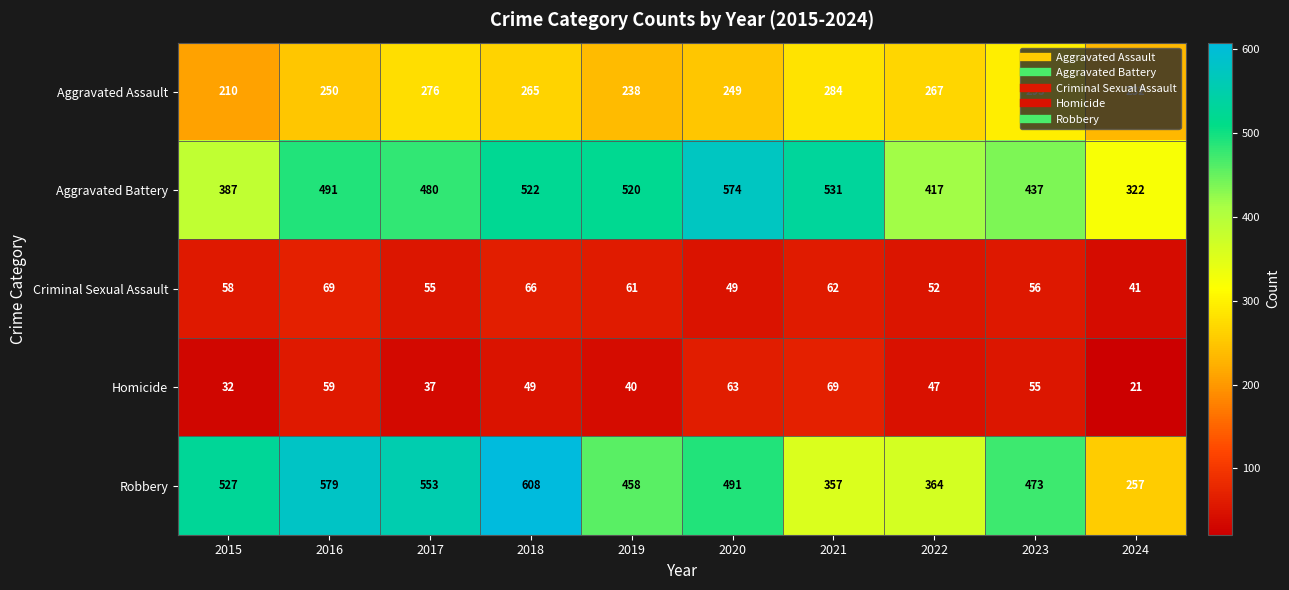

True or false: Homicide has a value of 47 at 2022.

True